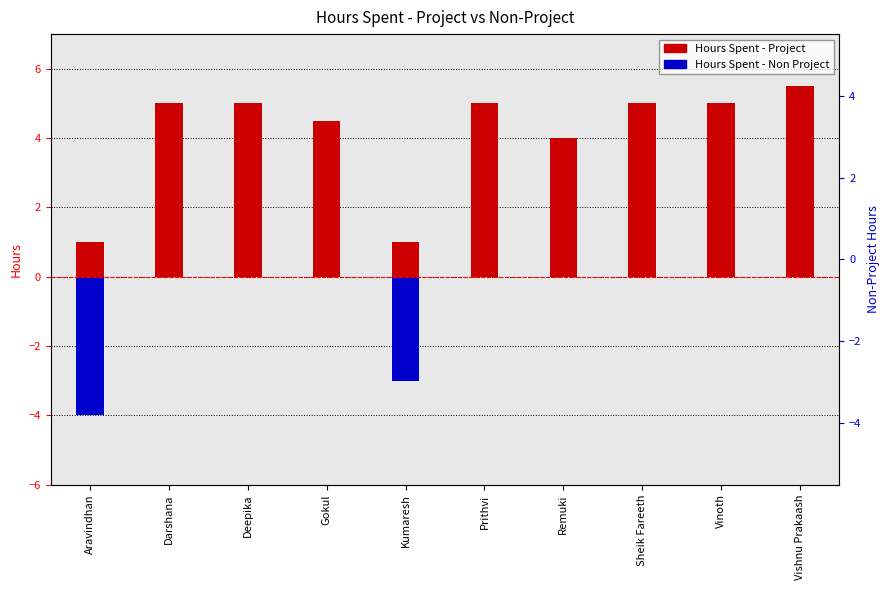

What is the spread (max minus min) of values at Deepika?

5.0